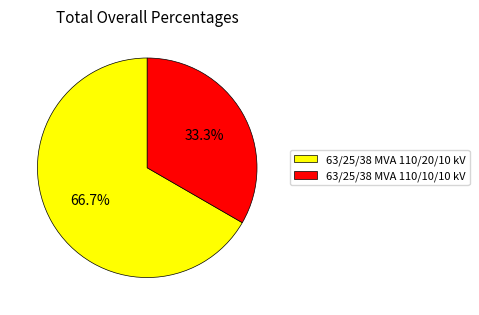

To the nearest percent, what is the combined percentage of 63/25/38 MVA 110/10/10 kV and 63/25/38 MVA 110/20/10 kV?

100%